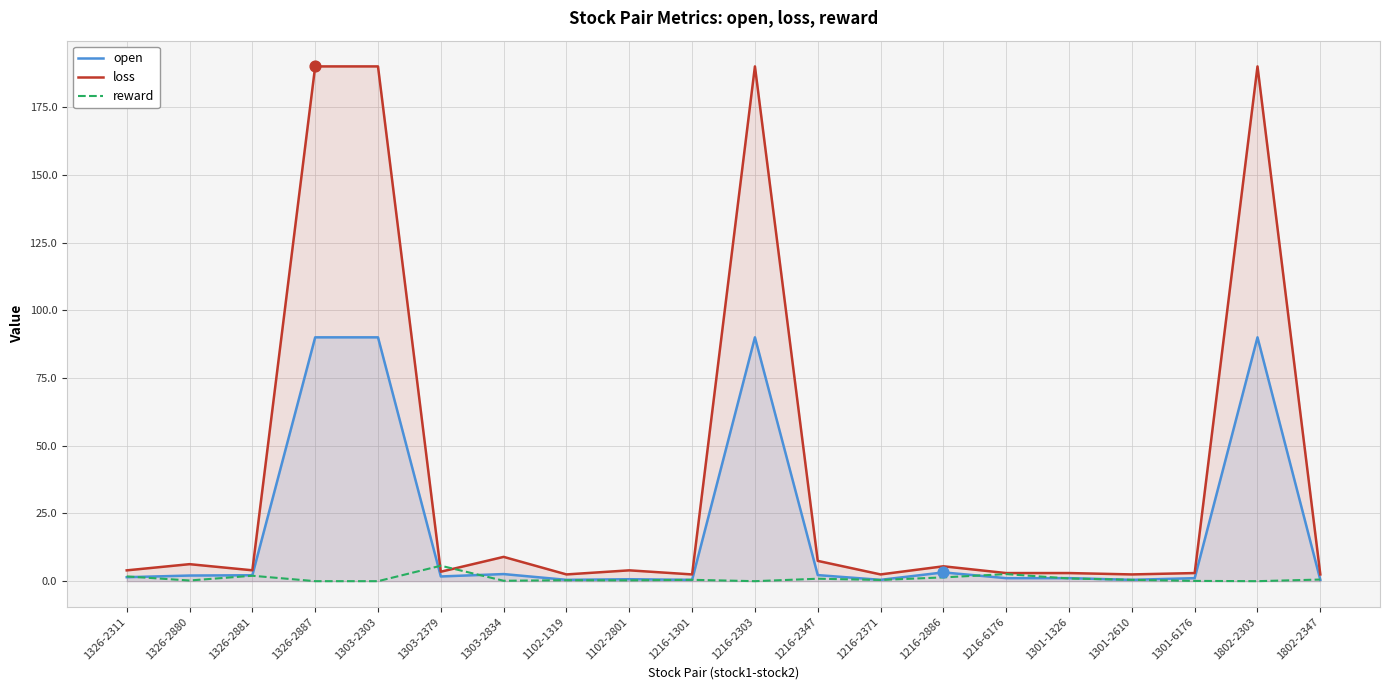

Which series reaches the maximum Y coordinate?

loss